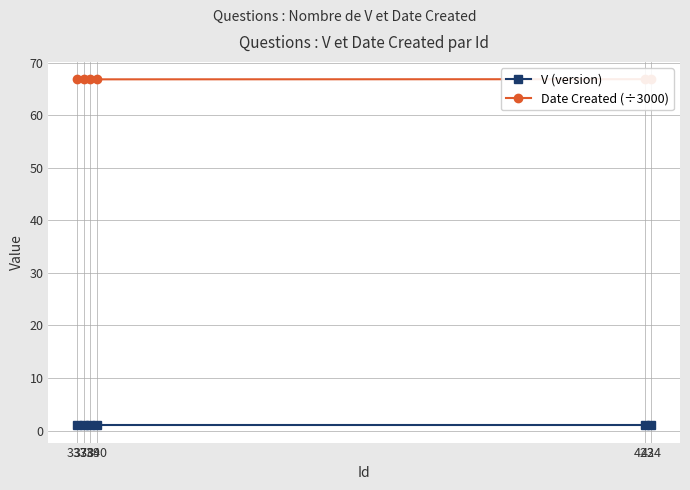

At which label is V (version) closest to 1?

337